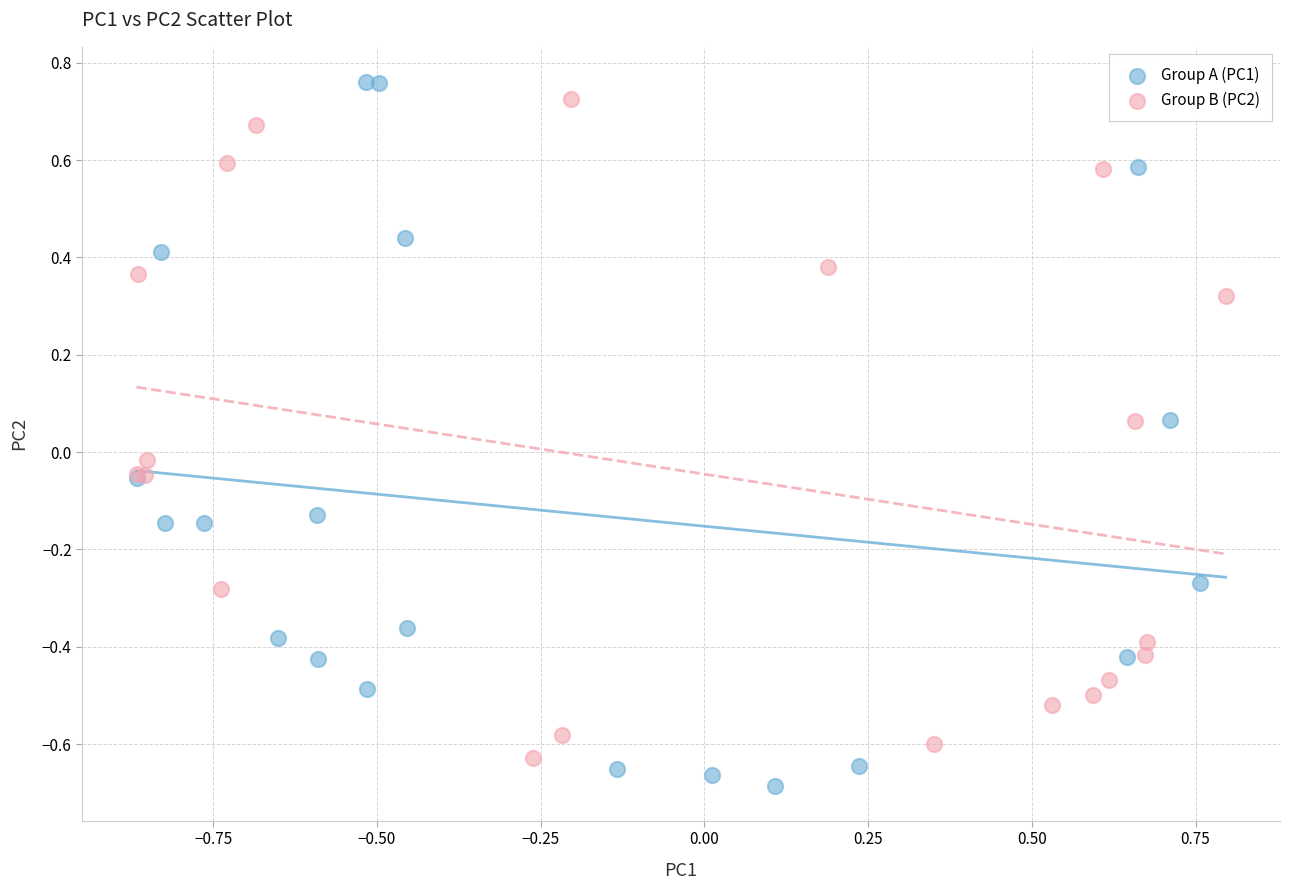

What are all the series names shown in the legend?

Group A (PC1), Group B (PC2)